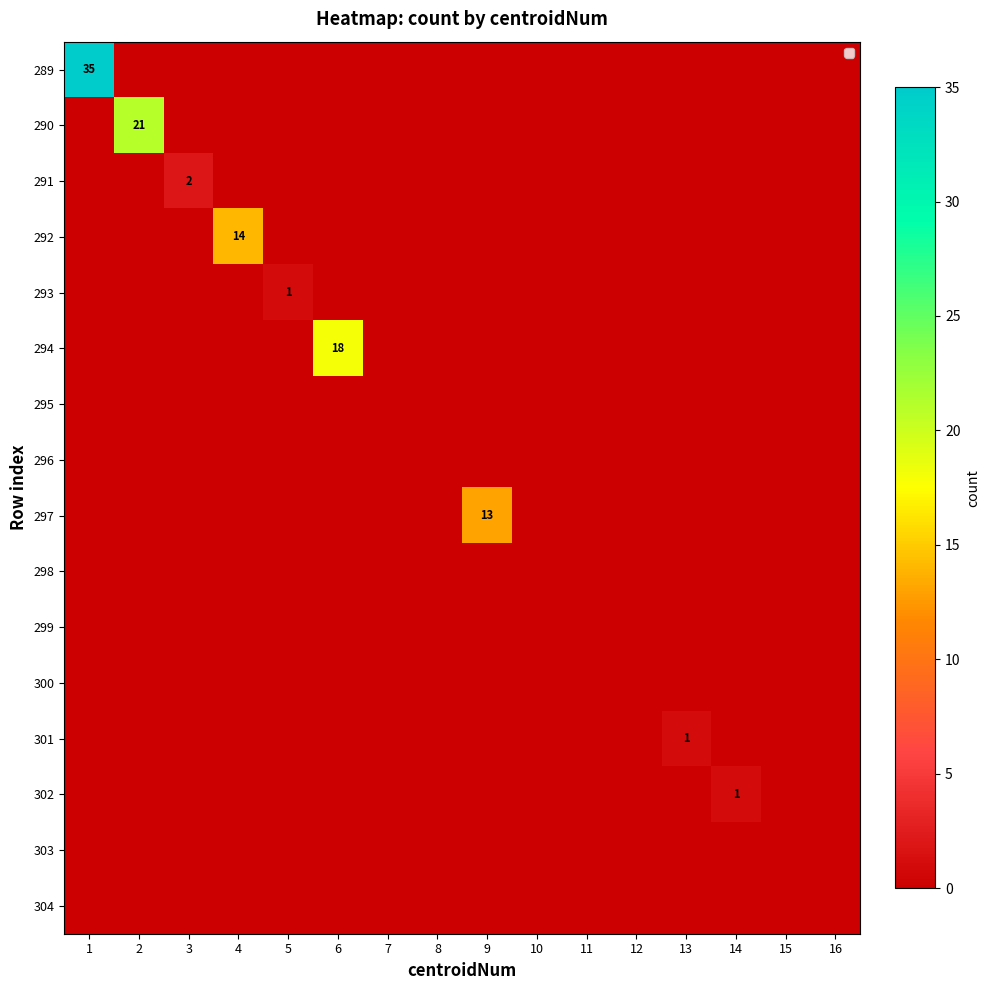

True or false: 291 has a value of 2 at 3.

True